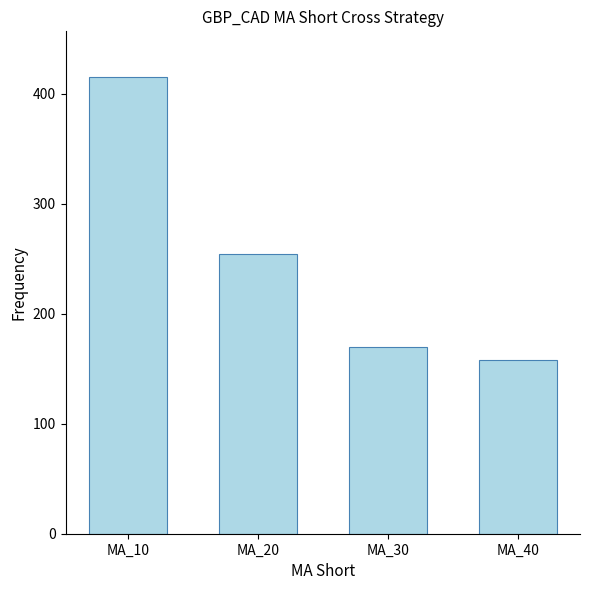

Reading left to right, transcribe all the data shown in this chart.

MA_10=415	MA_20=254	MA_30=170	MA_40=158